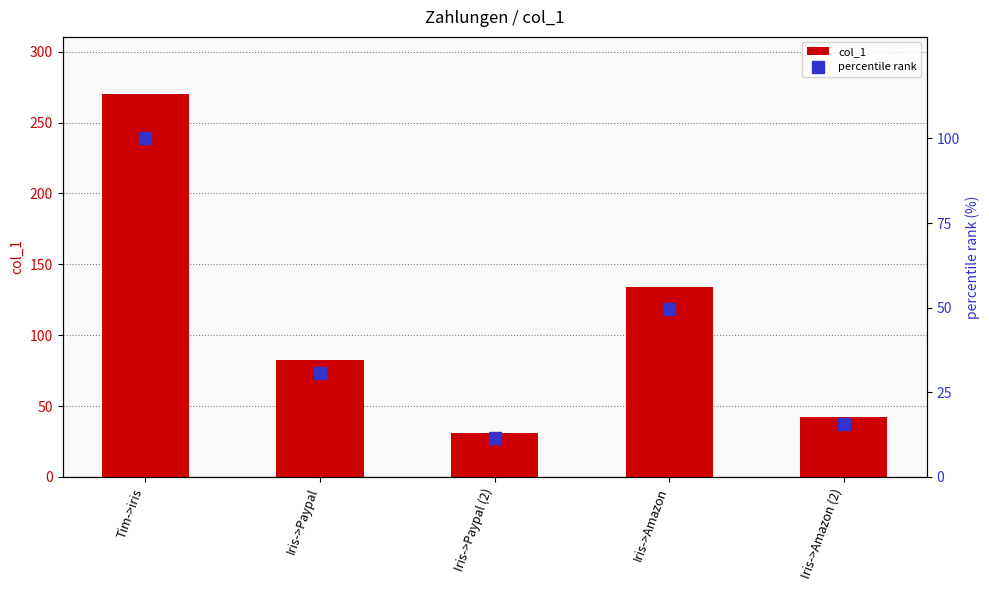

What are all the series names shown in the legend?

col_1, percentile rank